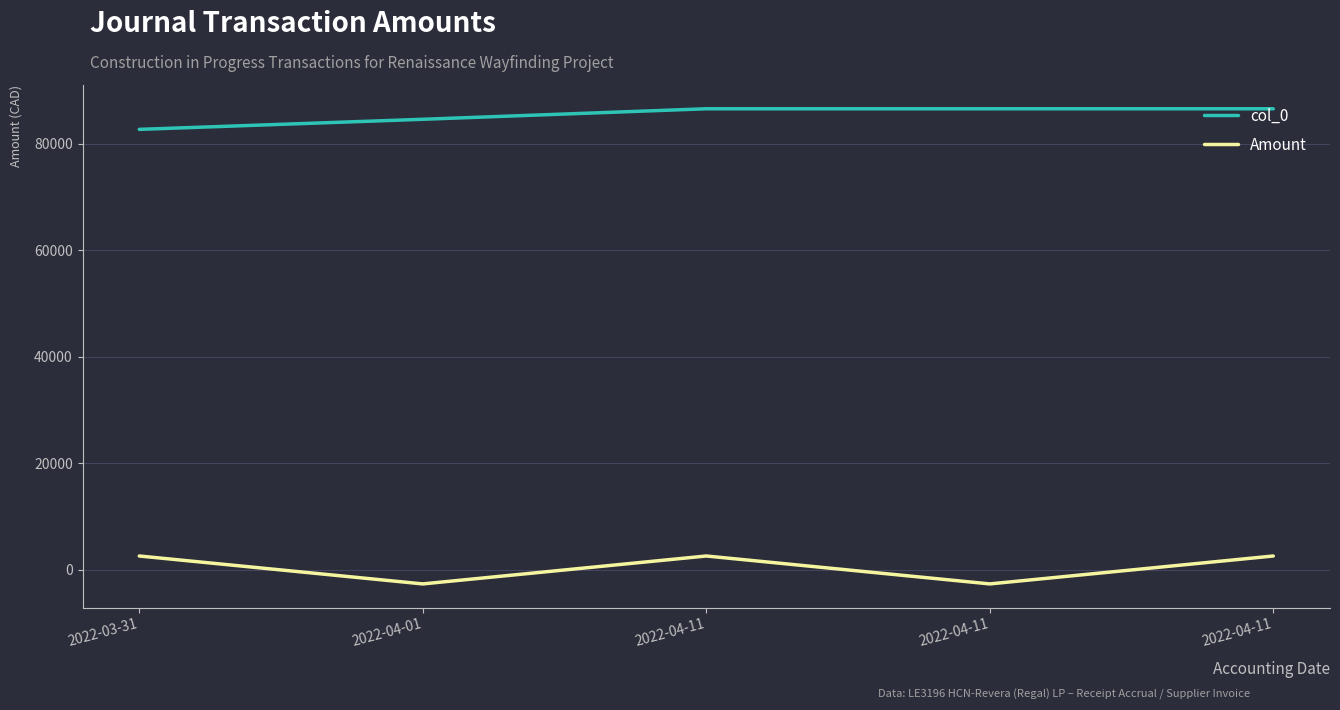

What is the smallest value displayed?

-2619.6